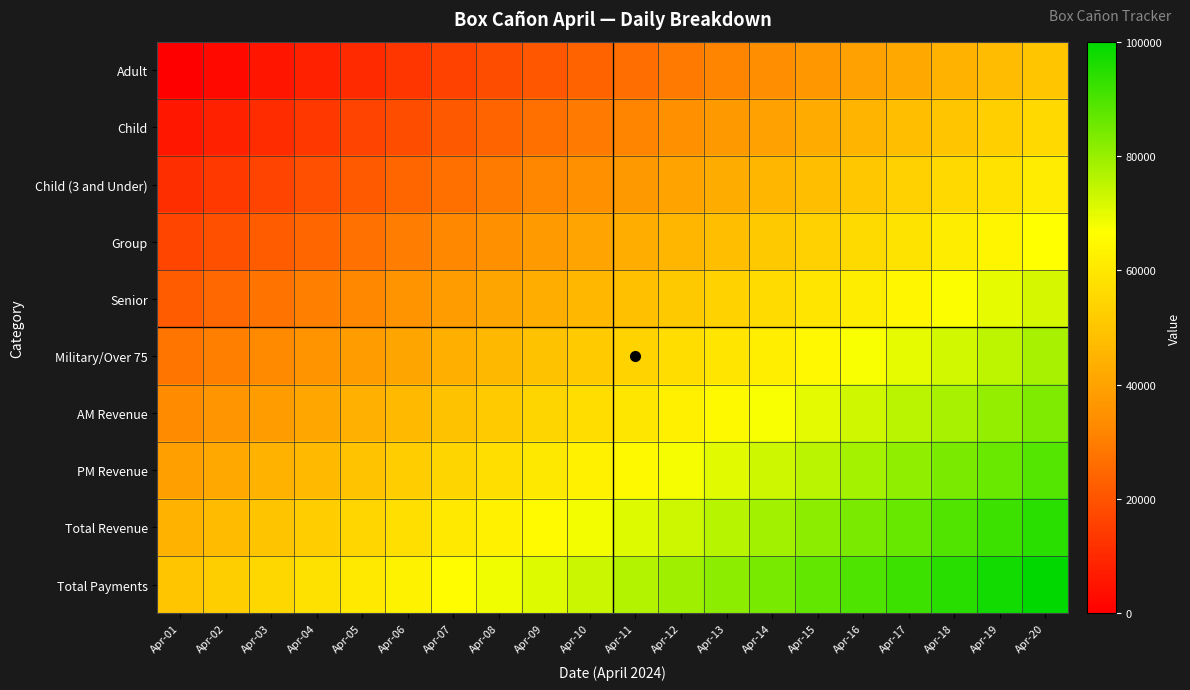

How many series are shown in this chart?

10